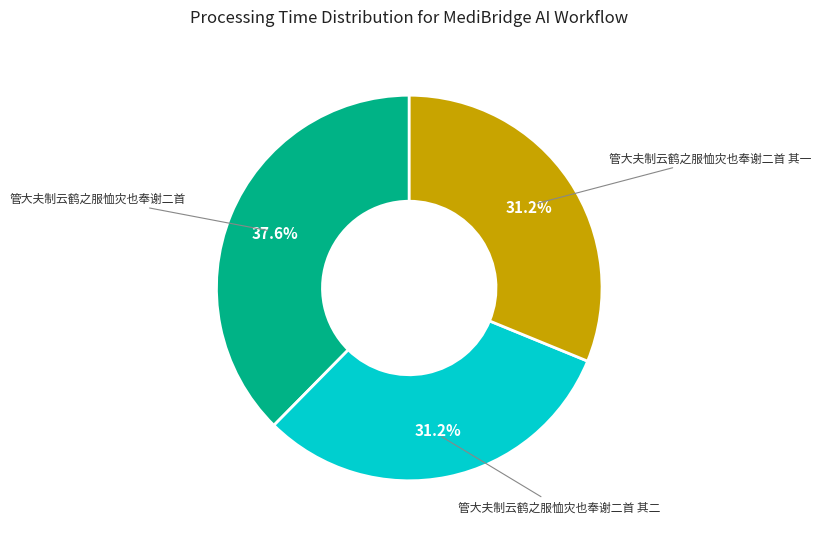

Is there a majority slice in this chart?

No